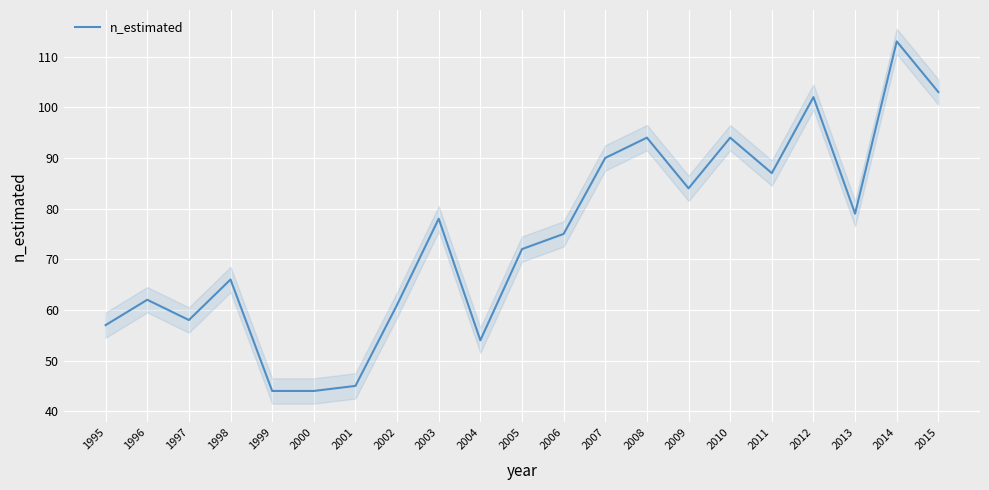

The chart shows a value of 94 at 2008. True or false?

True